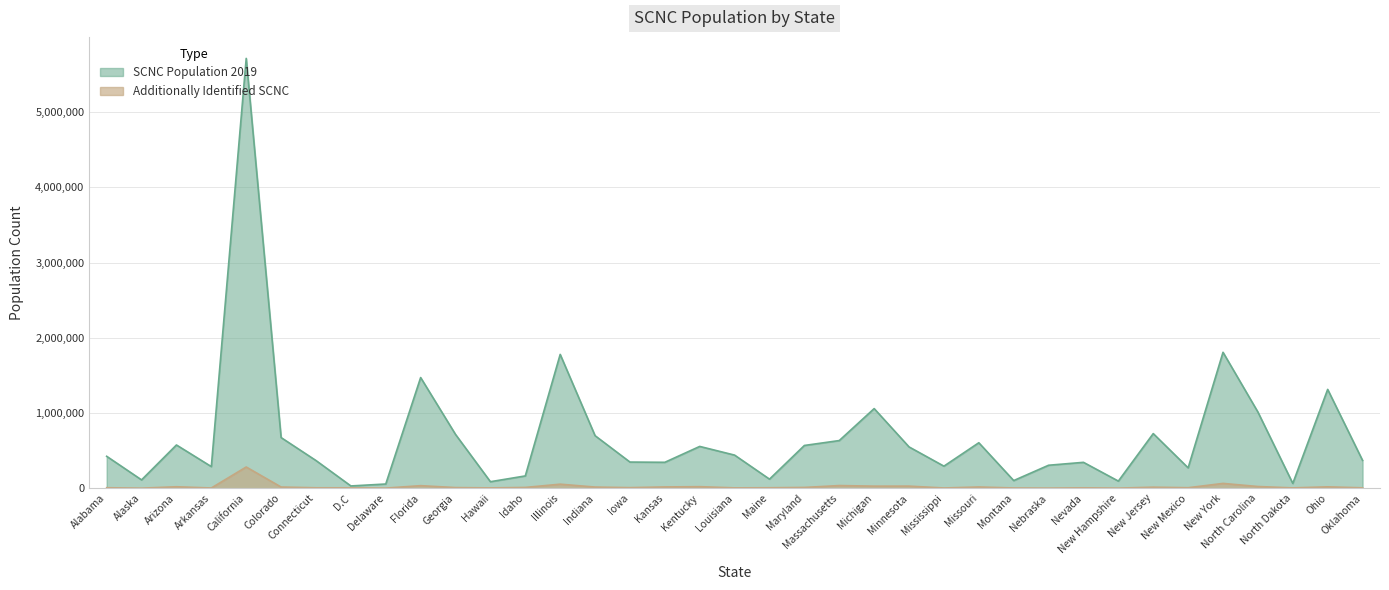

At how many categories does at least one series exceed 3267084?

1